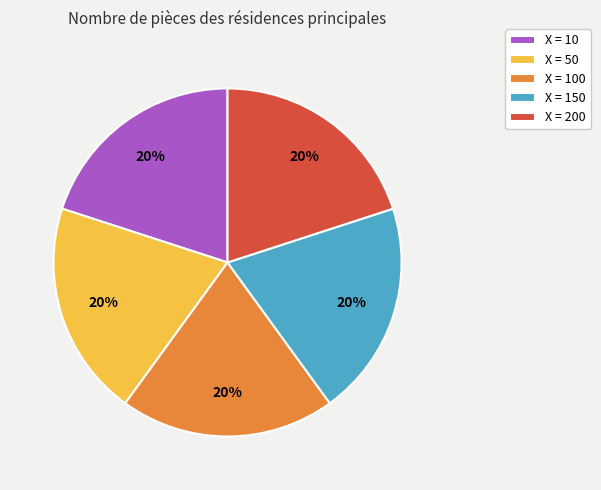

Is it true that X = 200 is 20% of the pie?

True